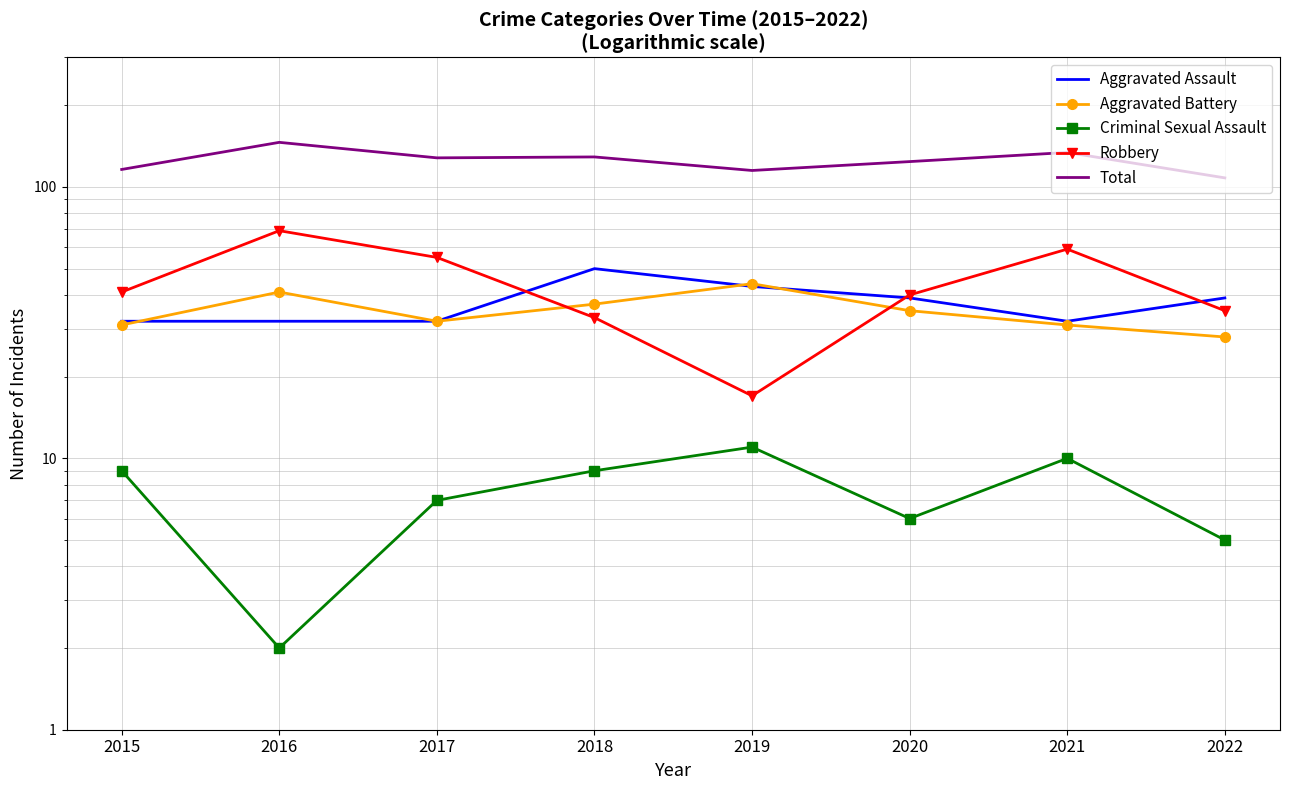

Which has a higher value, 2022 or 2020?

2022